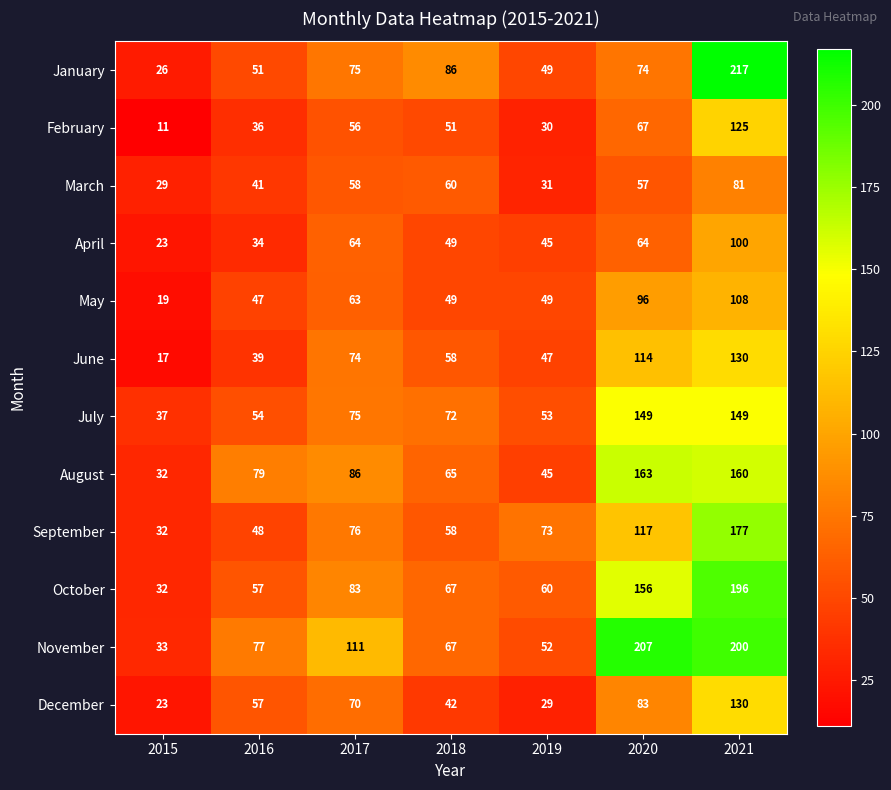

The February series shows 125 at 2021. True or false?

True